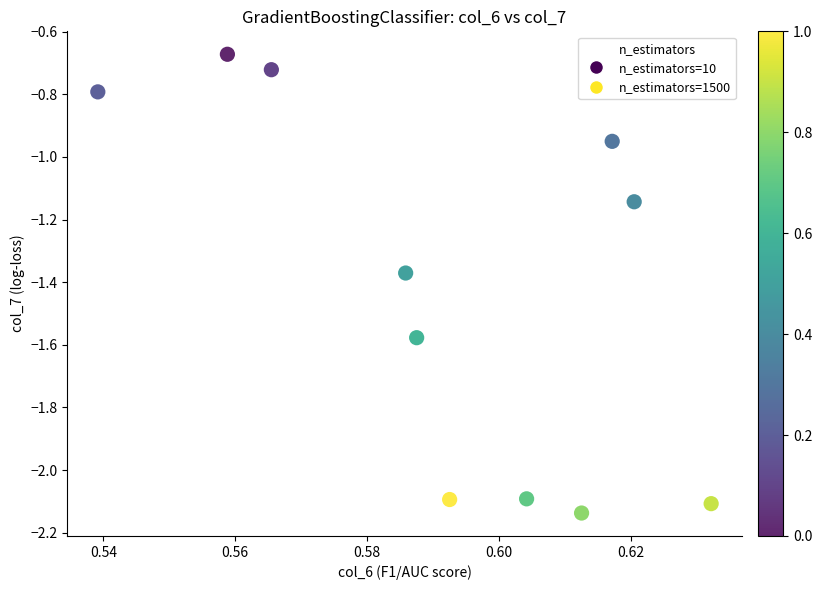

What is the average X value?

0.6